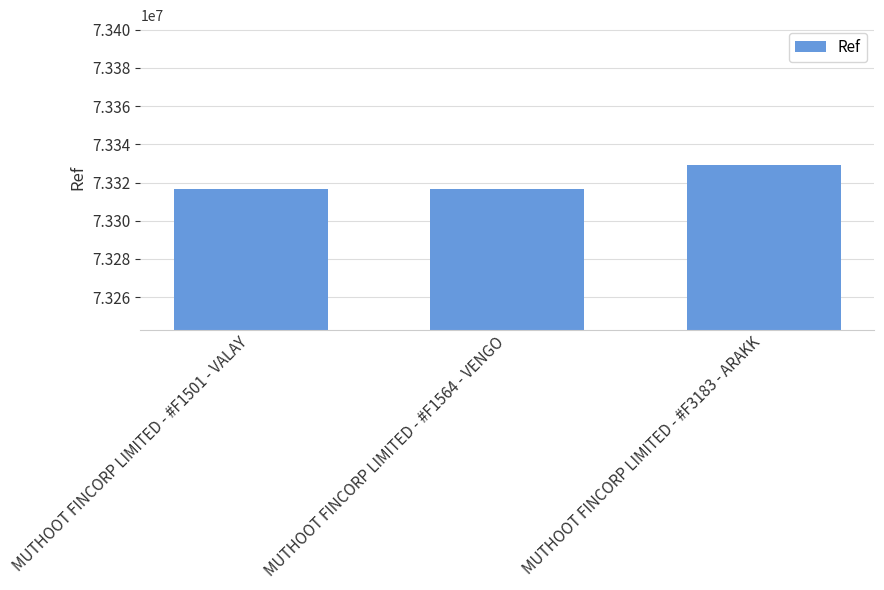

How many bars are there in total?

3